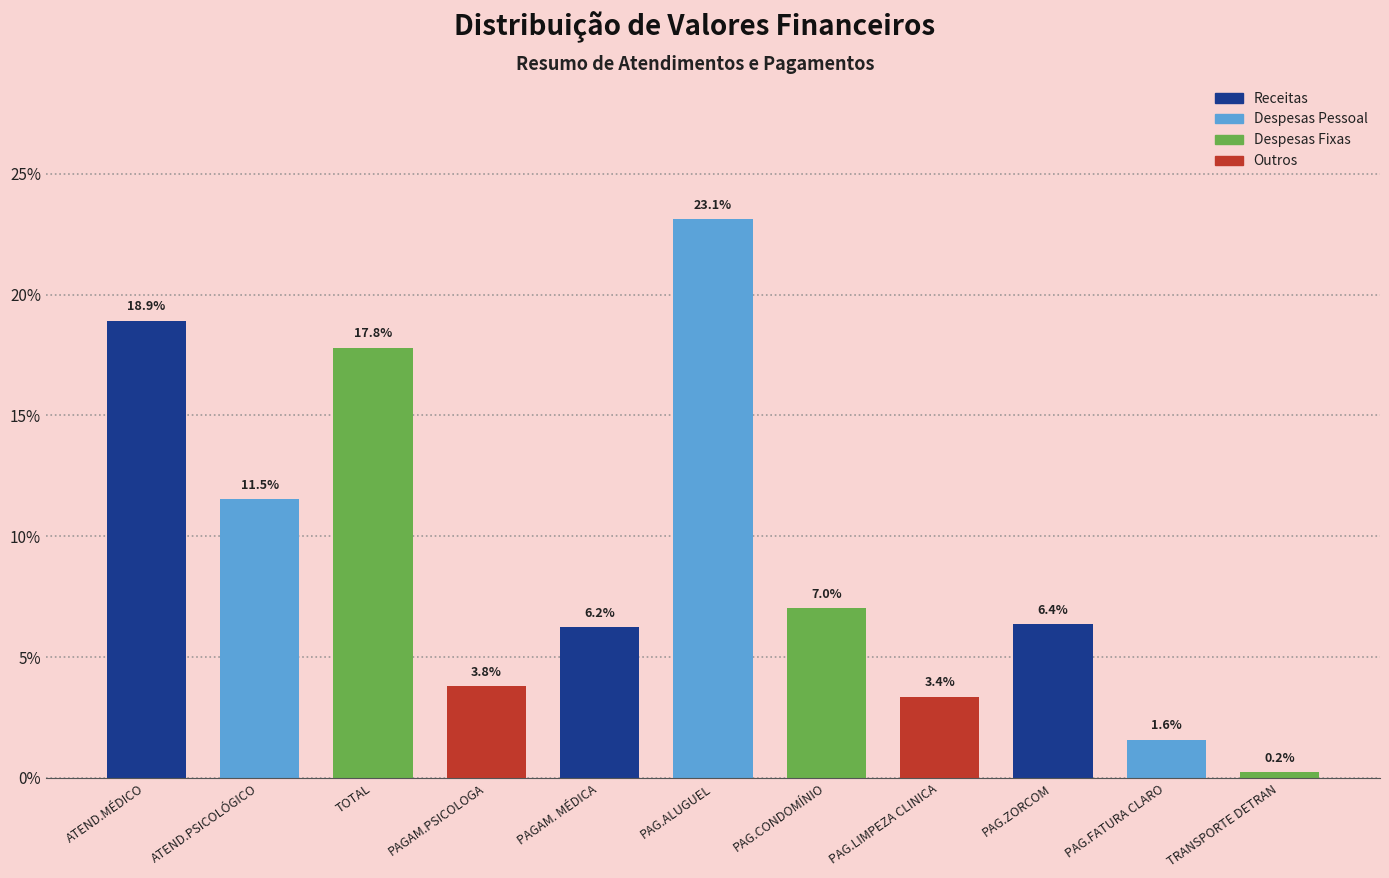

Reading left to right, transcribe all the data shown in this chart.

ATEND.MÉDICO=18.9	ATEND.PSICOLÓGICO=11.5	TOTAL=17.8	PAGAM.PSICOLOGA=3.8	PAGAM. MÉDICA=6.2	PAG.ALUGUEL=23.1	PAG.CONDOMÍNIO=7.0	PAG.LIMPEZA CLINICA=3.4	PAG.ZORCOM=6.4	PAG.FATURA CLARO=1.6	TRANSPORTE DETRAN=0.2